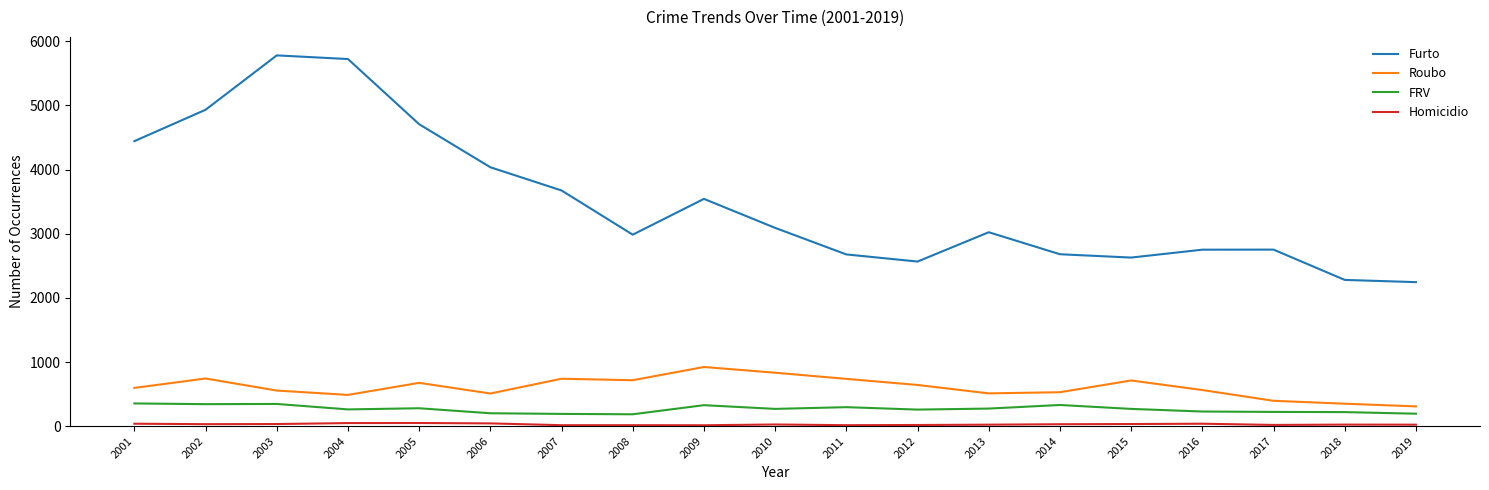

Which series changed the most between 2008 and 2011?

Furto